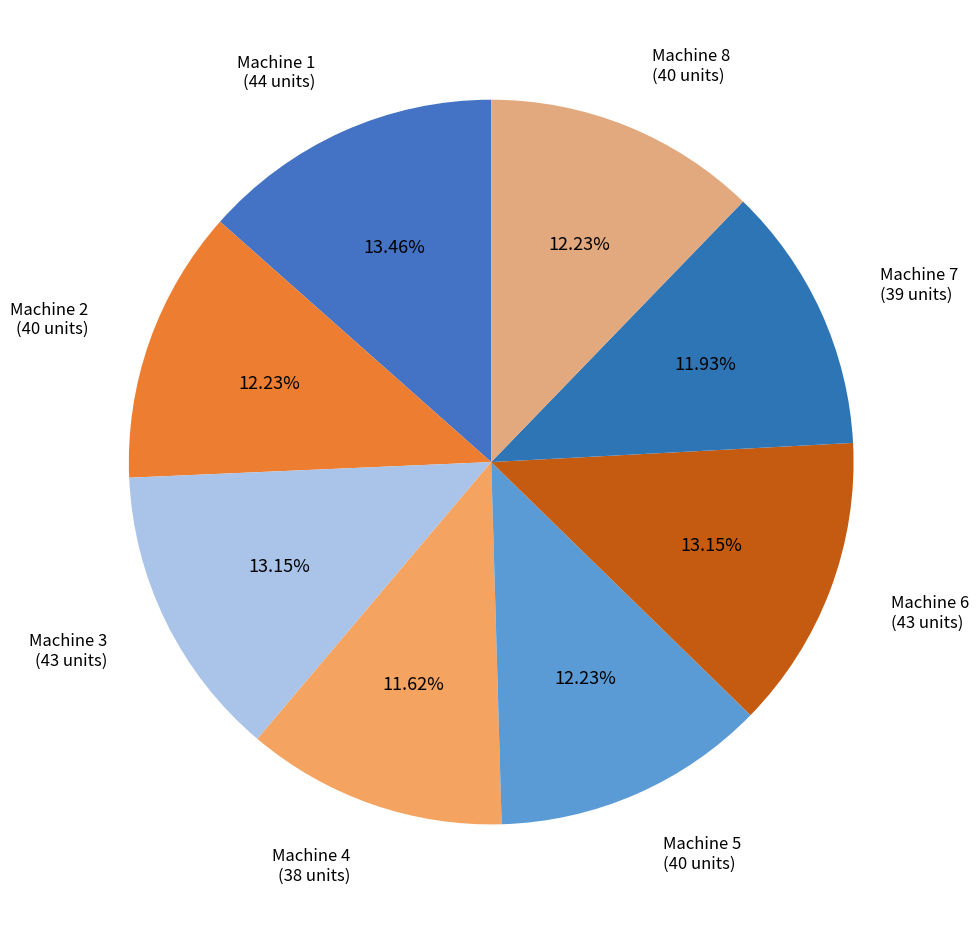

Does Machine 1 account for over 50% of the chart?

No